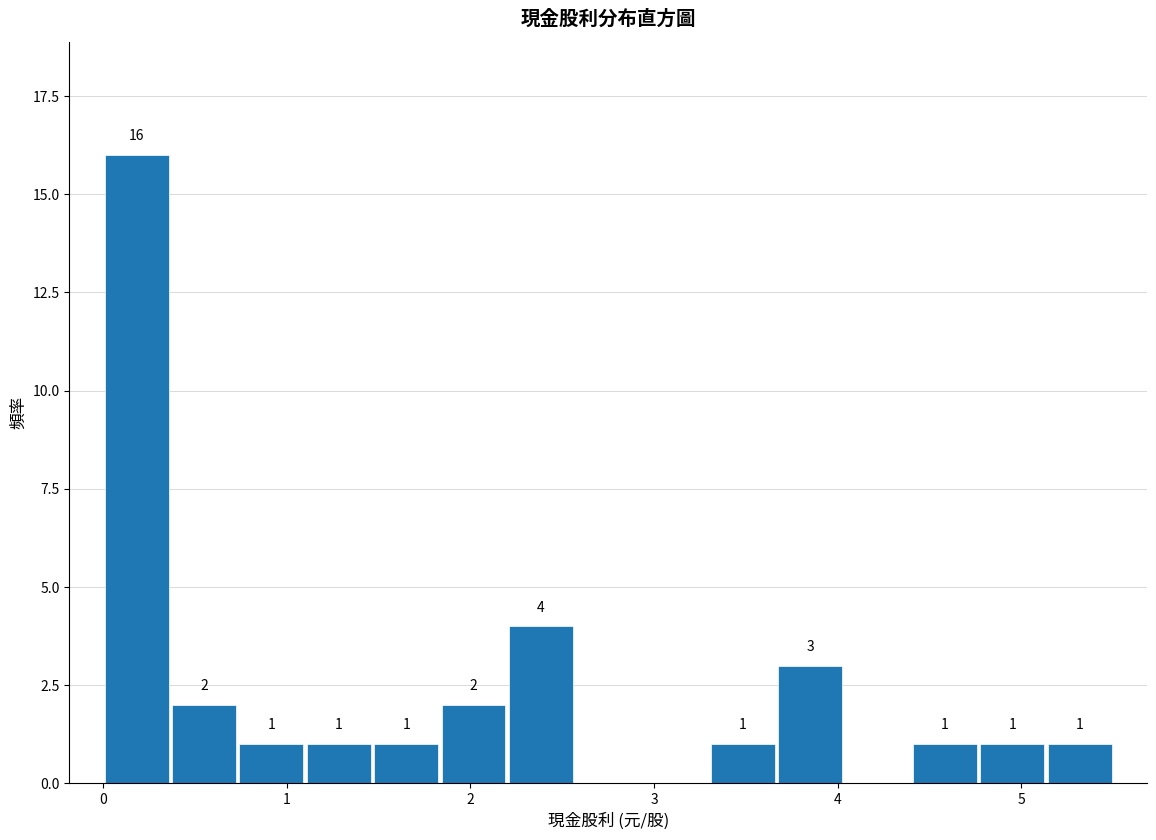

Read against the x-axis, roughly where is the centre of the tallest bar?

0.2